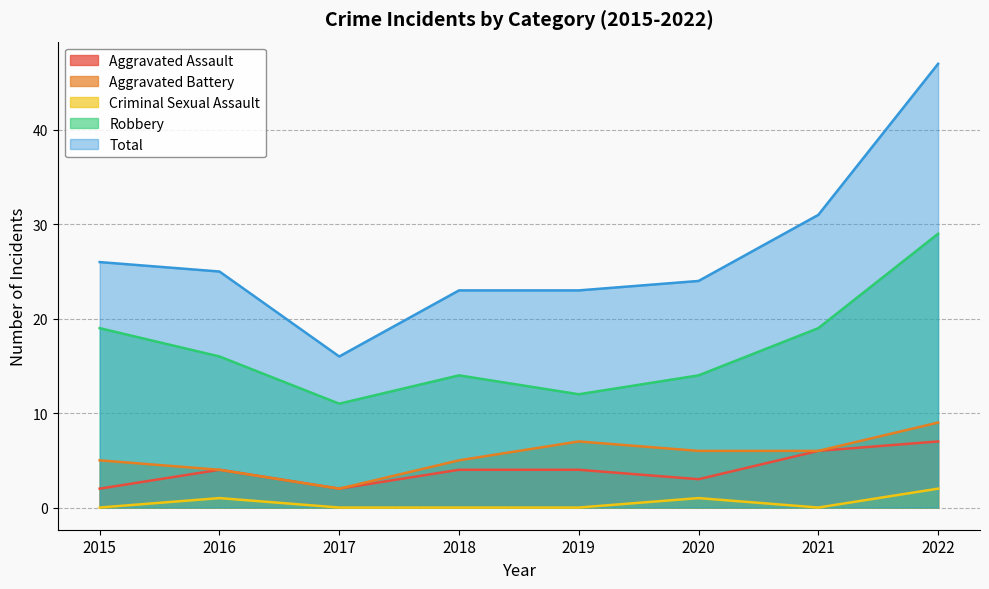

Read the Aggravated Assault value at 2015.

2